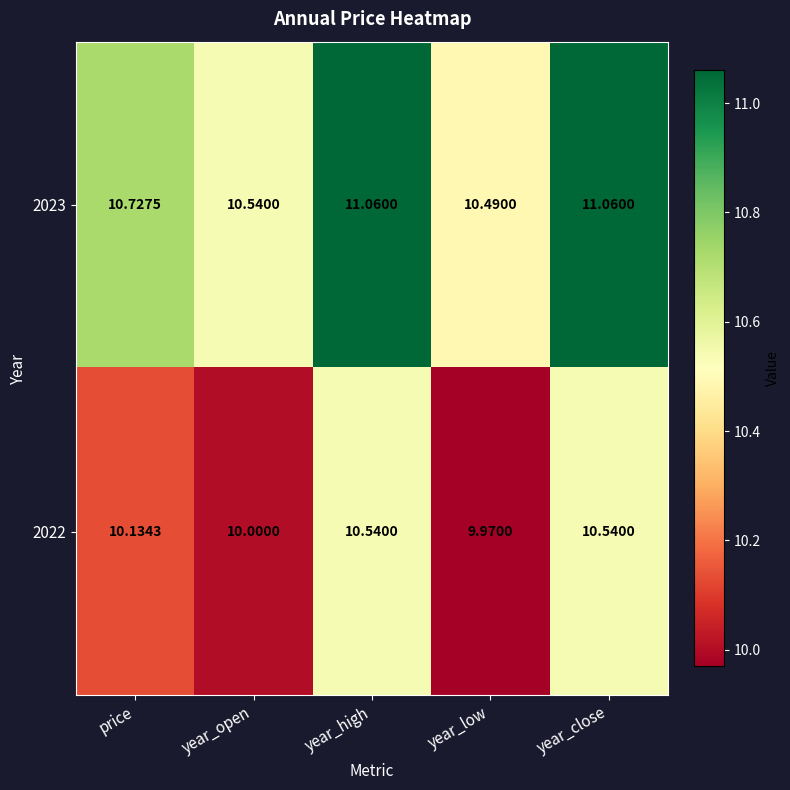

At which label does 2022 first exceed 10?

price